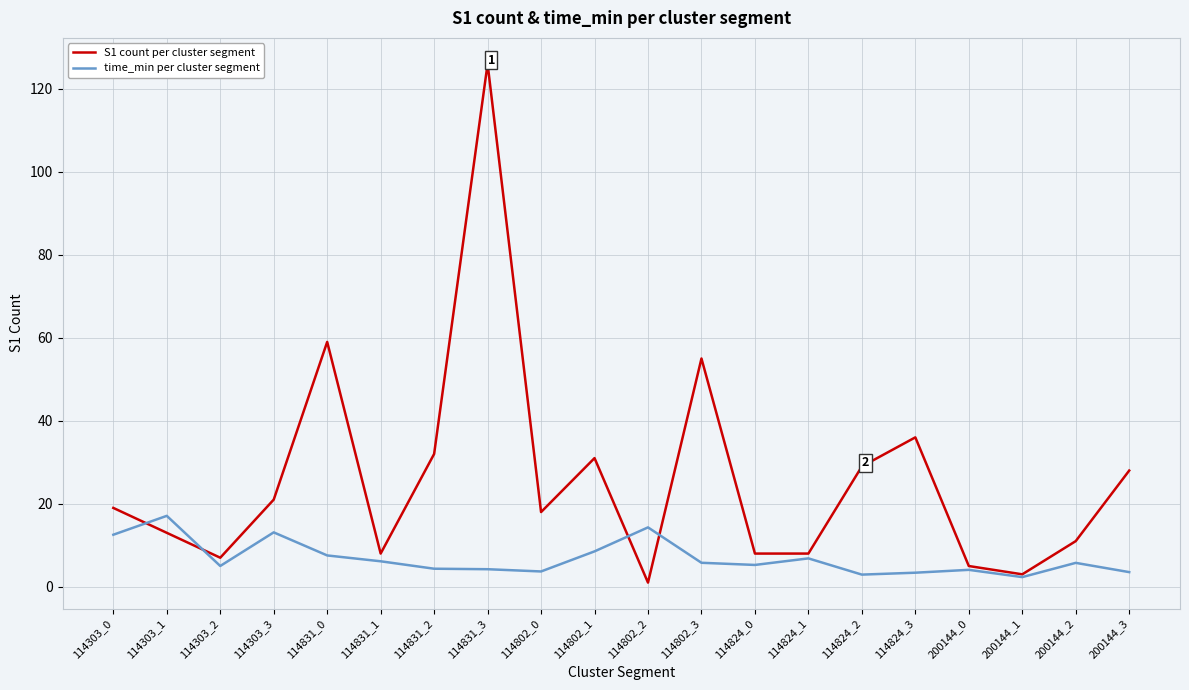

The value of S1 count per cluster segment at 114831_3 is 194.5. True or false?

False